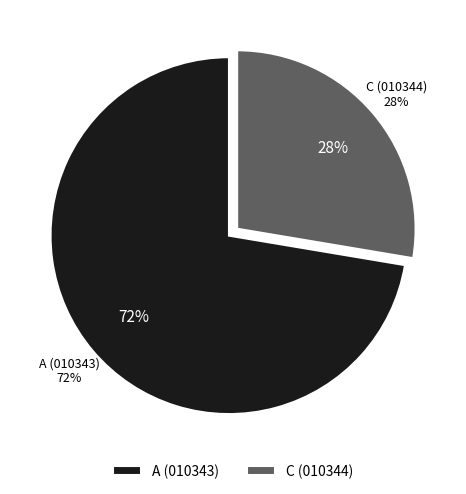

How many segments does this pie chart have?

2